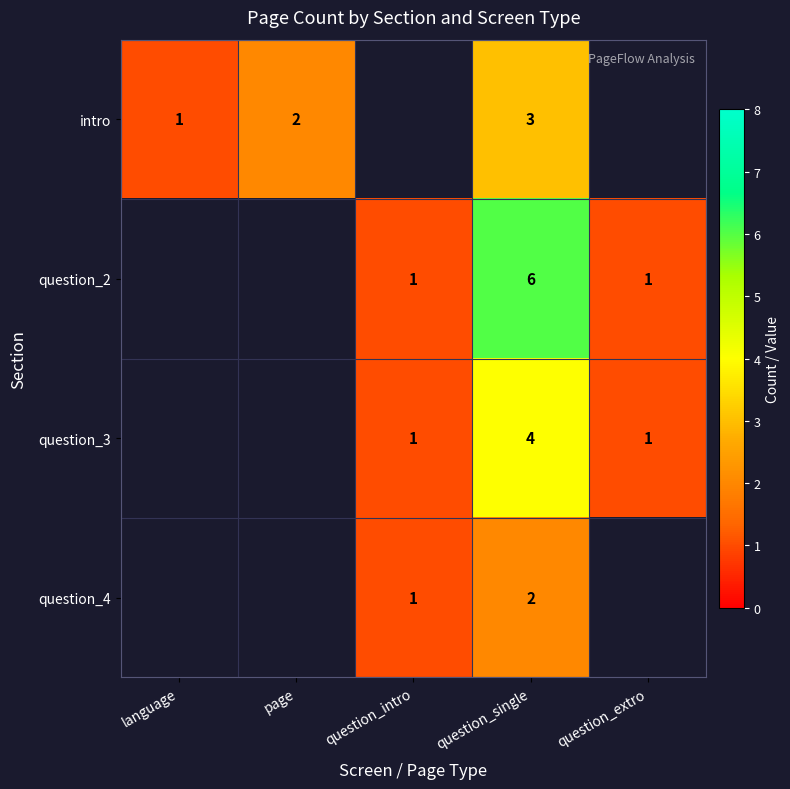

Count the number of categories in the chart.

5